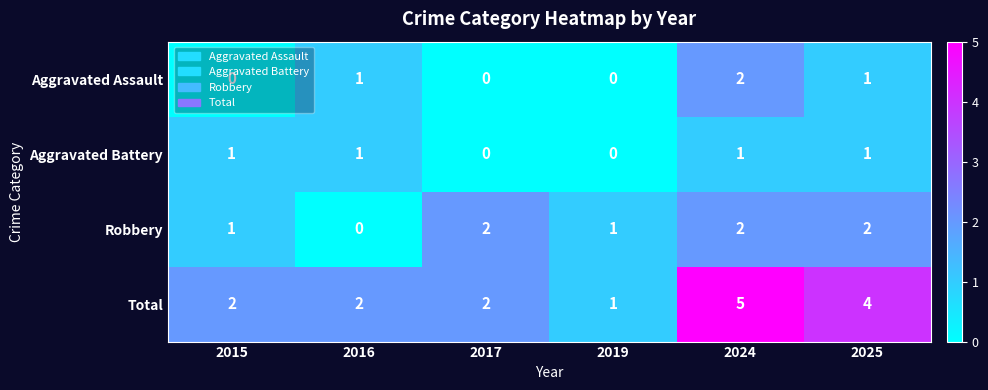

Which series has the widest spread of values?

Total